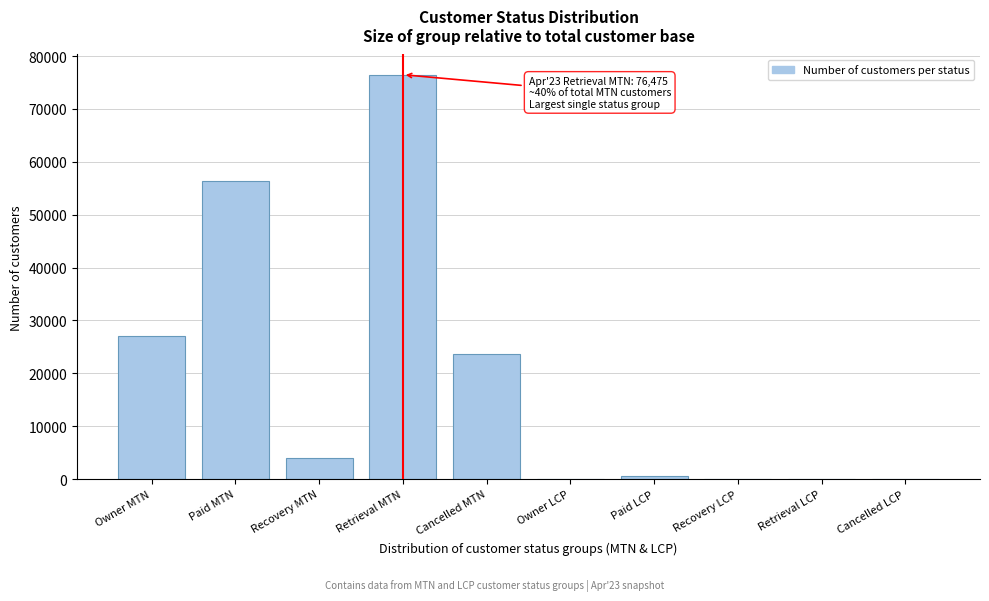

Is it true that the value at Cancelled MTN is 23557?

True